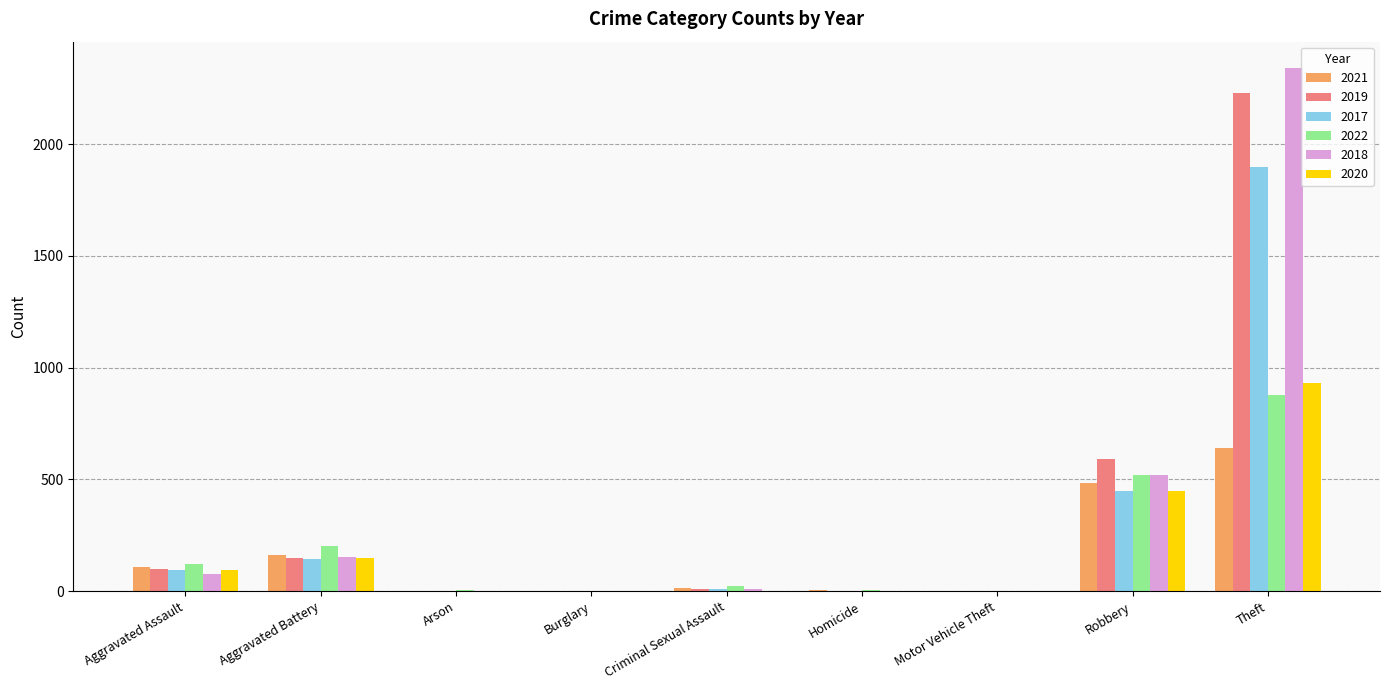

The value of 2021 at Aggravated Battery is 163. True or false?

True